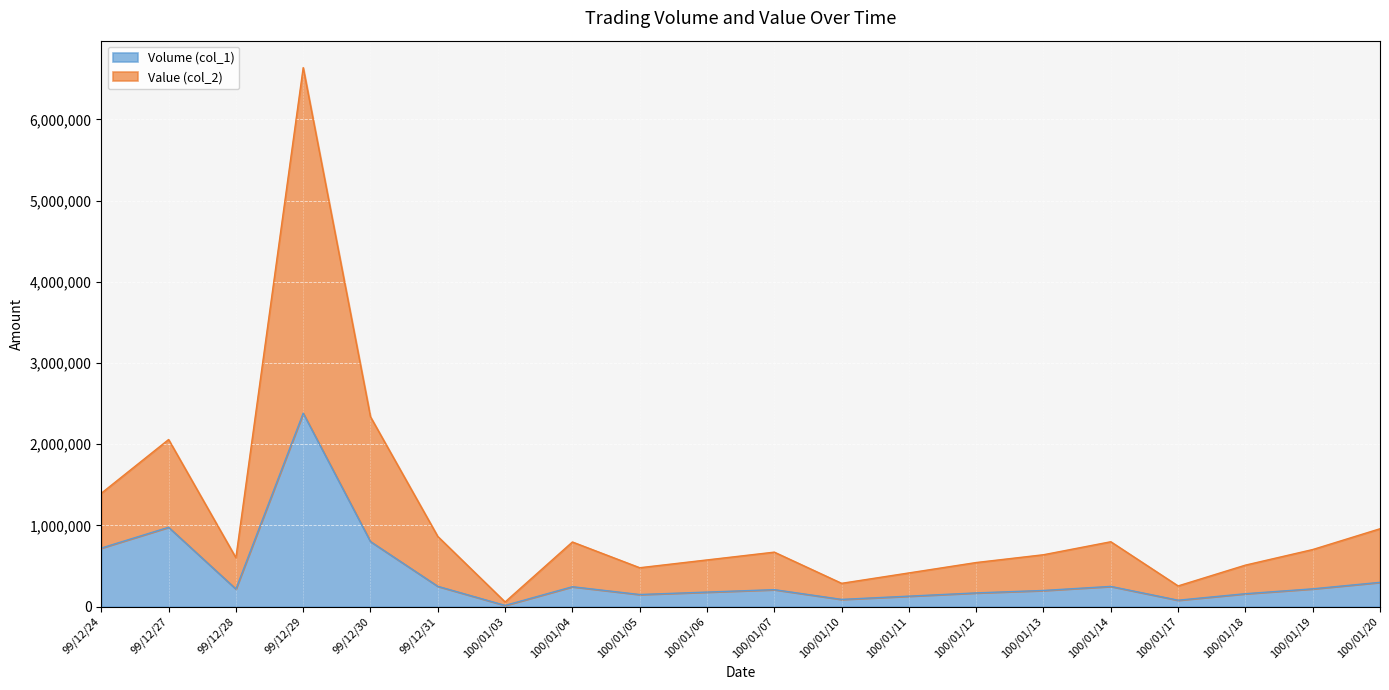

What is the label of the 7th point from the right?

100/01/12